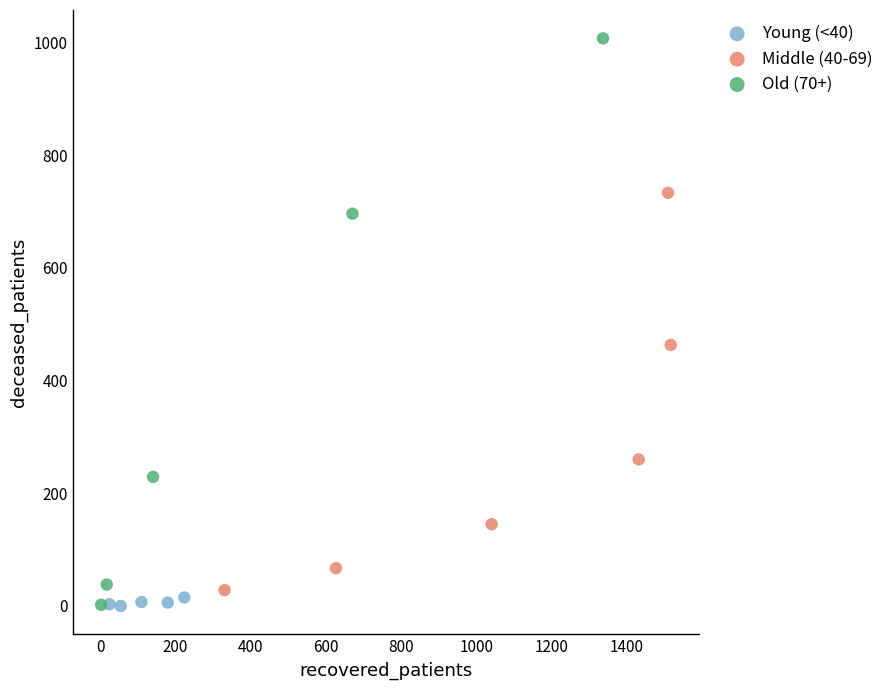

Which series reaches the maximum Y coordinate?

Old (70+)